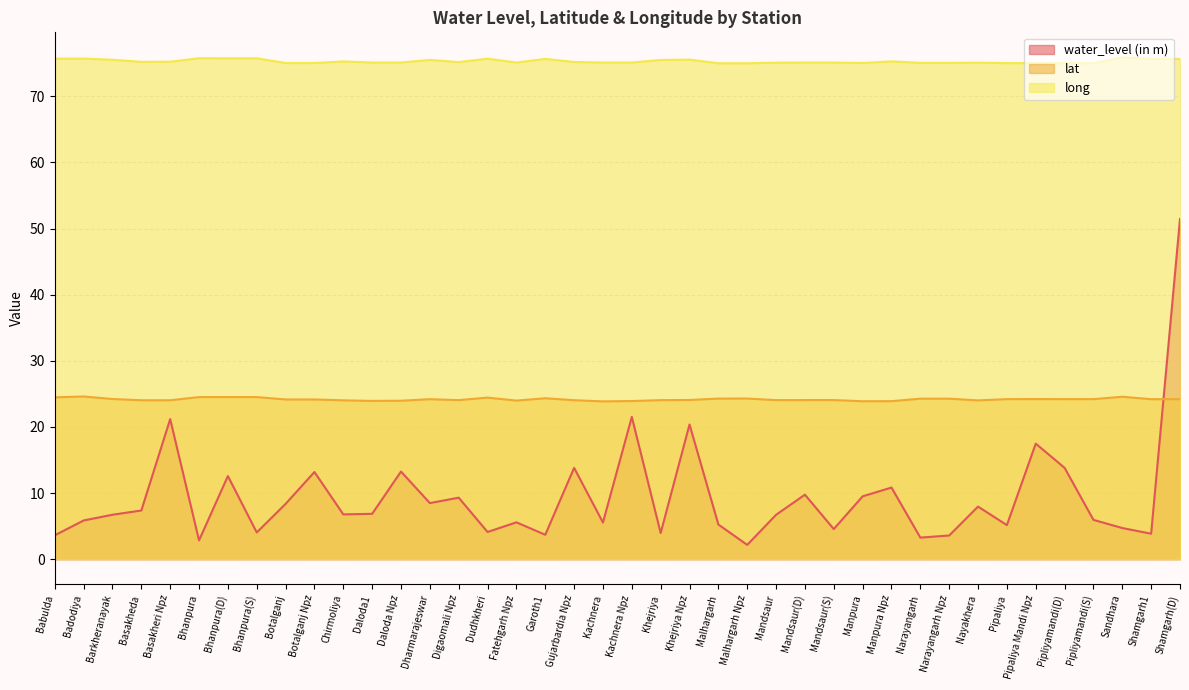

What is the greatest value displayed?

75.9